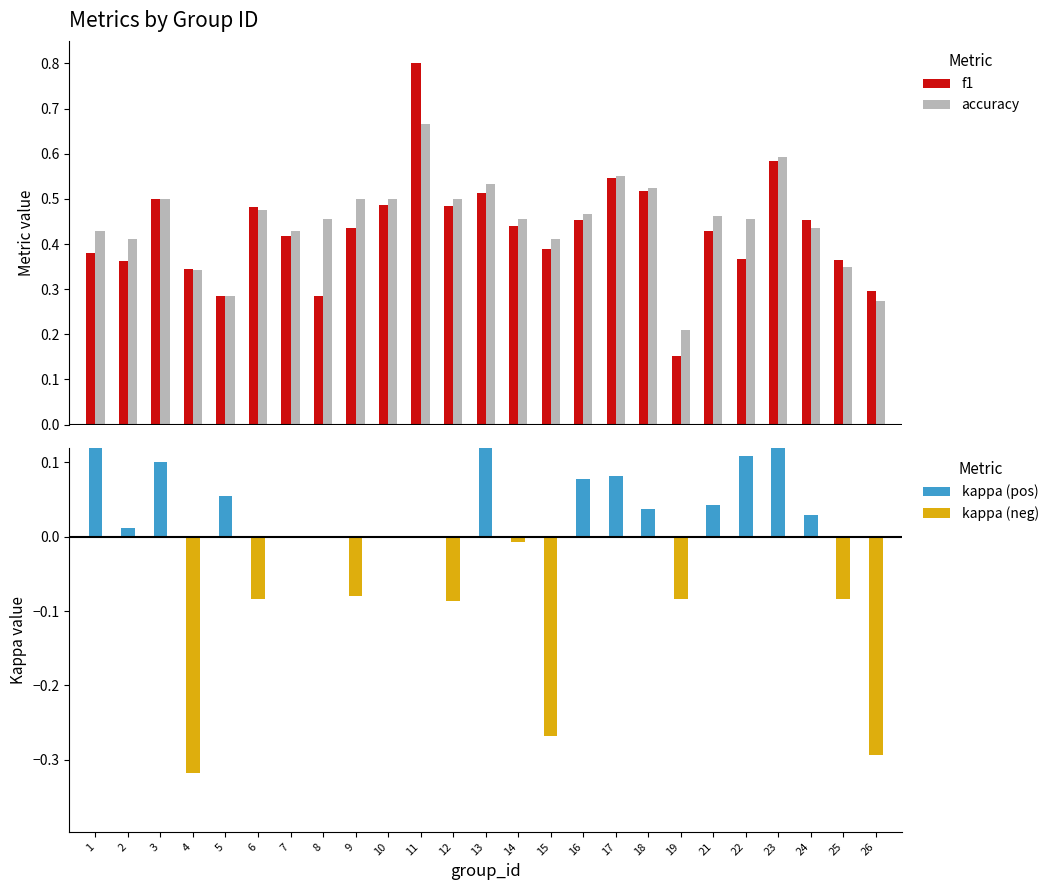

Rank the series at 8 from lowest to highest value.

kappa (pos), kappa (neg), f1, accuracy